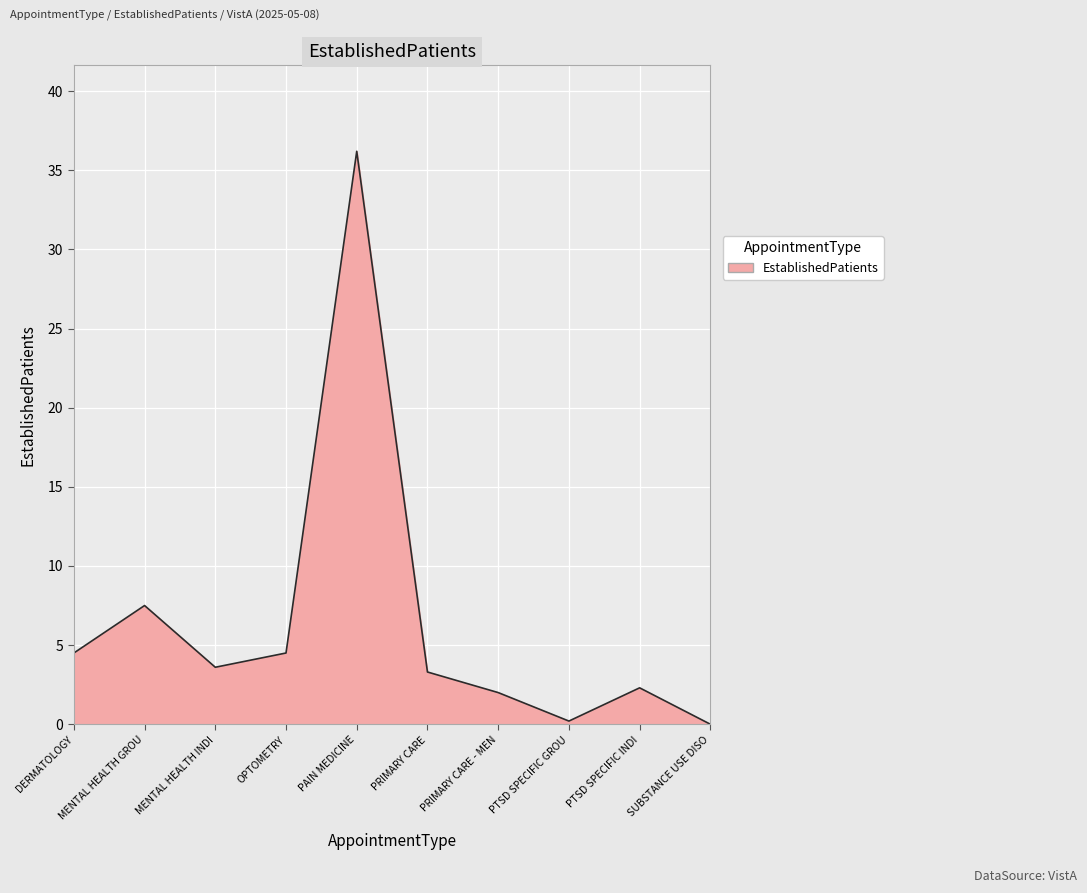

How many values are below 3?

4